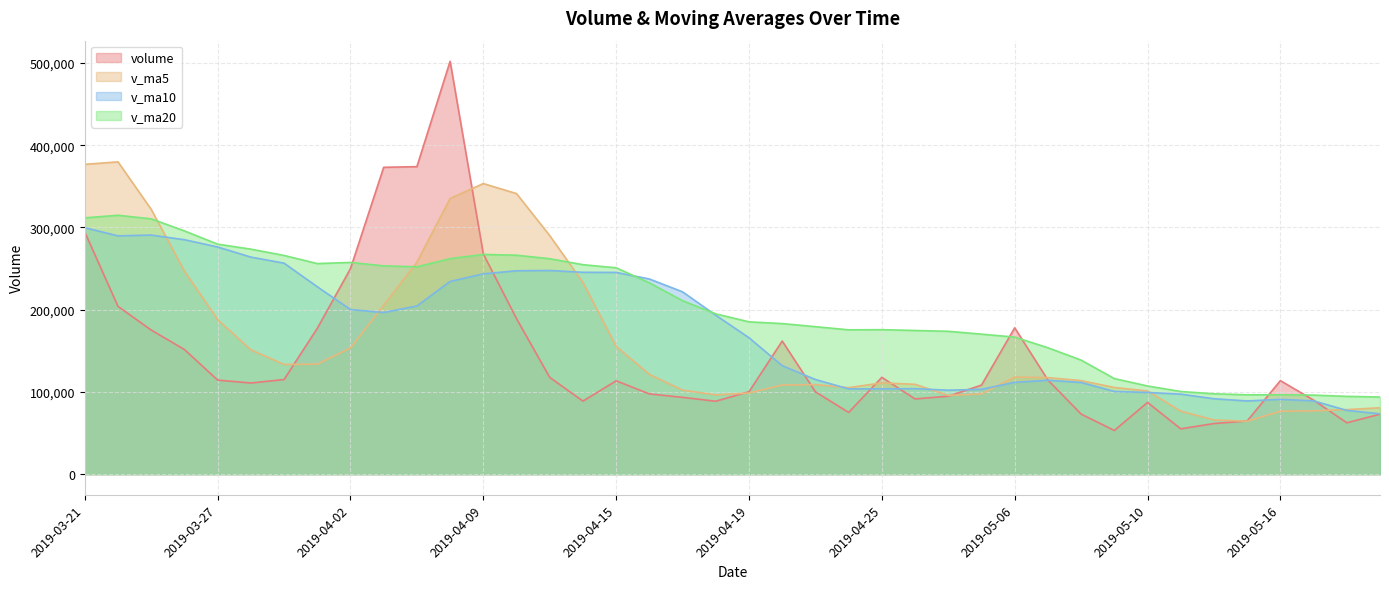

Rank the series by their maximum value, from highest to lowest.

volume, v_ma5, v_ma20, v_ma10